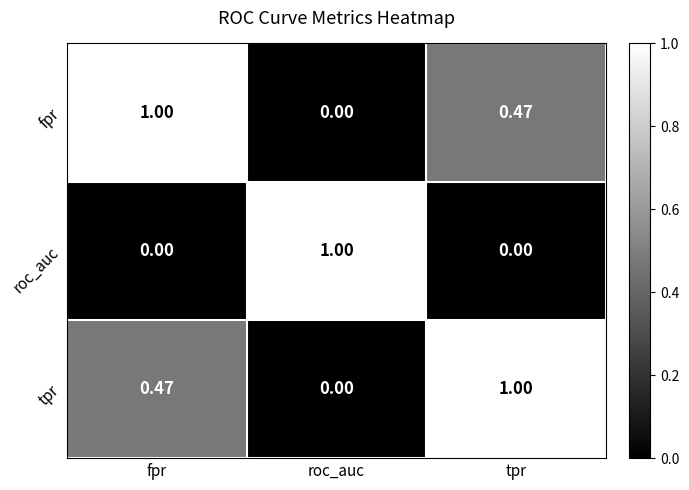

At which label does fpr reach its peak?

fpr